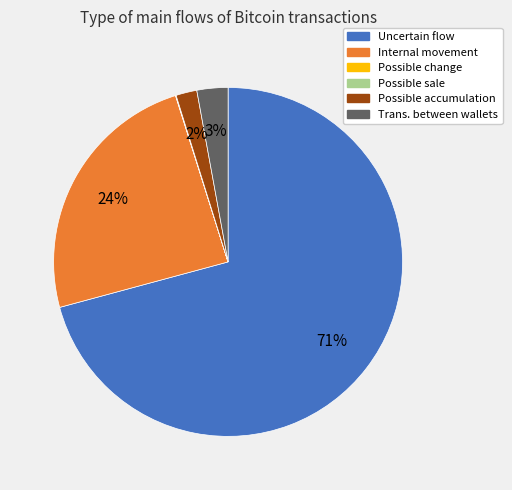

To the nearest percent, what is the average slice percentage?

17%